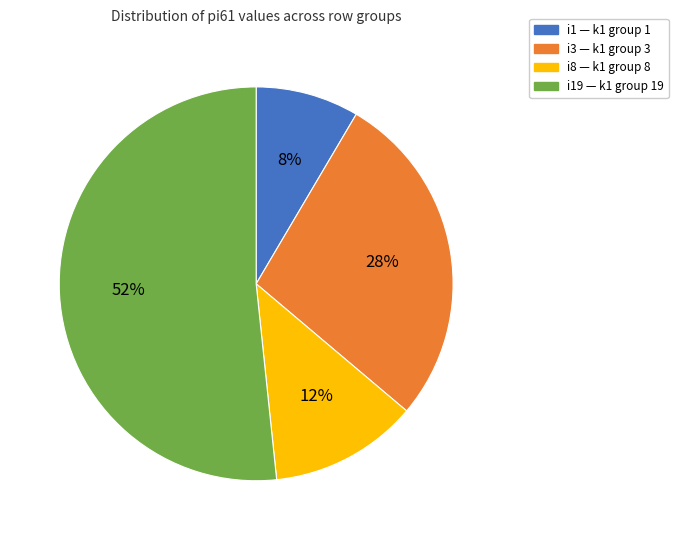

To the nearest percent, what is the average slice percentage?

25%